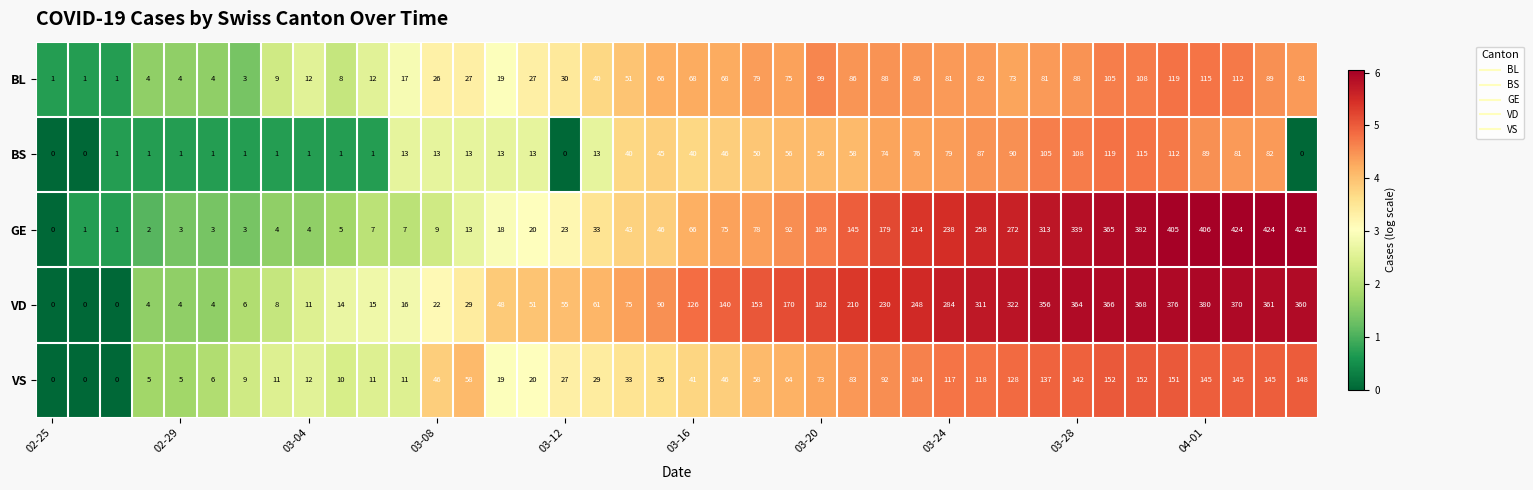

How many data points does each series have?

40